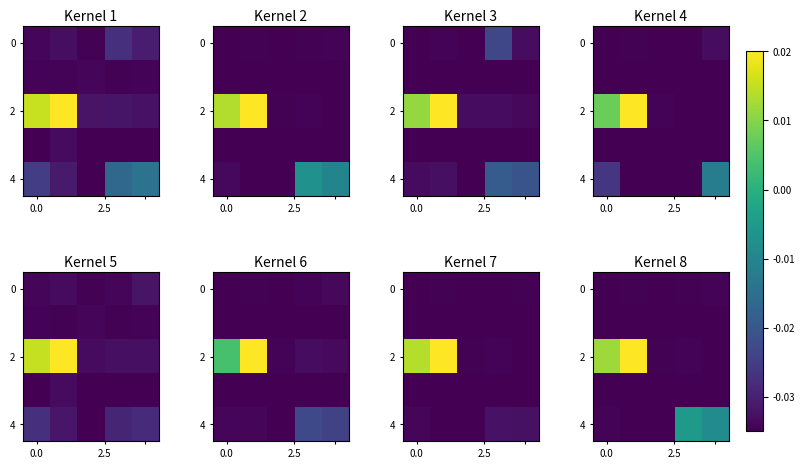

At how many categories does at least one series exceed 0?

2